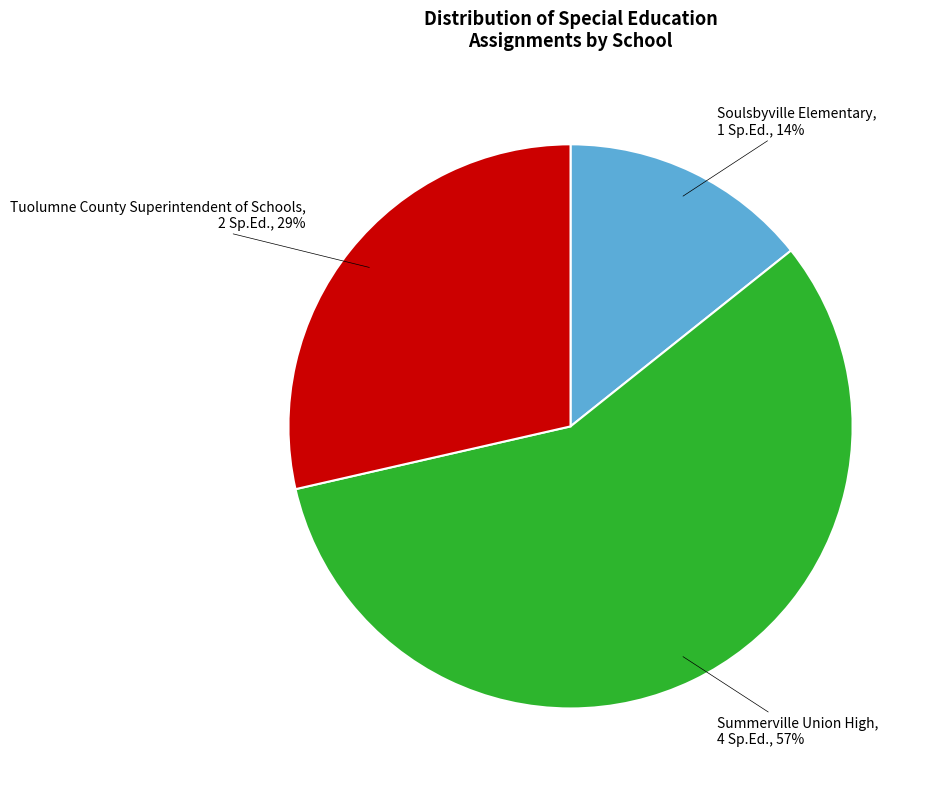

To the nearest percent, what is the average slice percentage?

33%